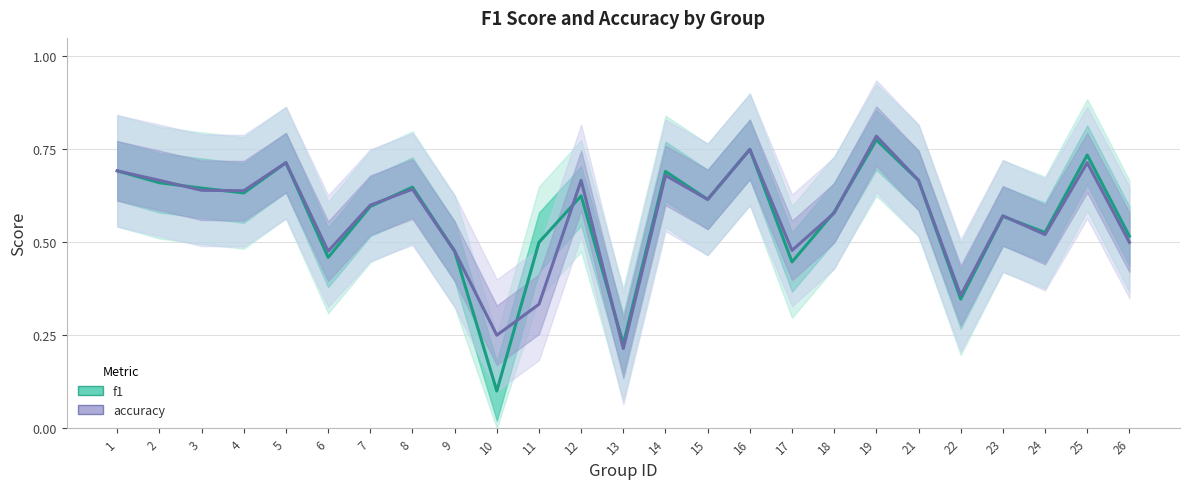

Is this an area chart (filled region under the line)?

No